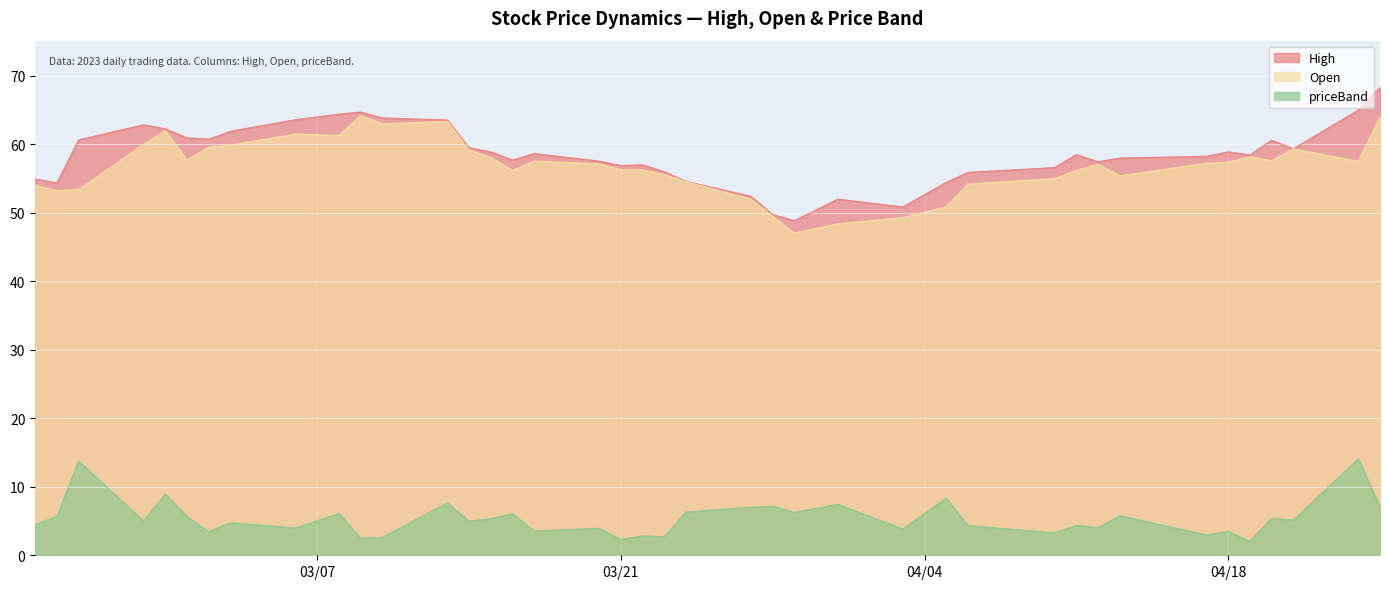

What is the smallest value displayed?

2.1